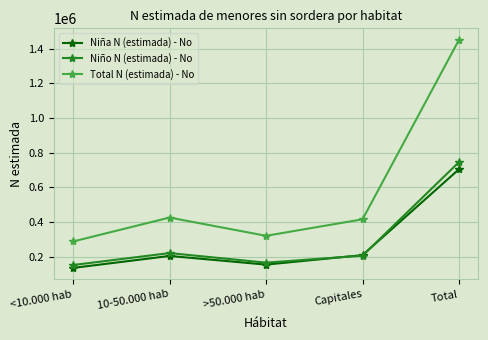

The Total N (estimada) - No series shows 288141 at <10.000 hab. True or false?

True